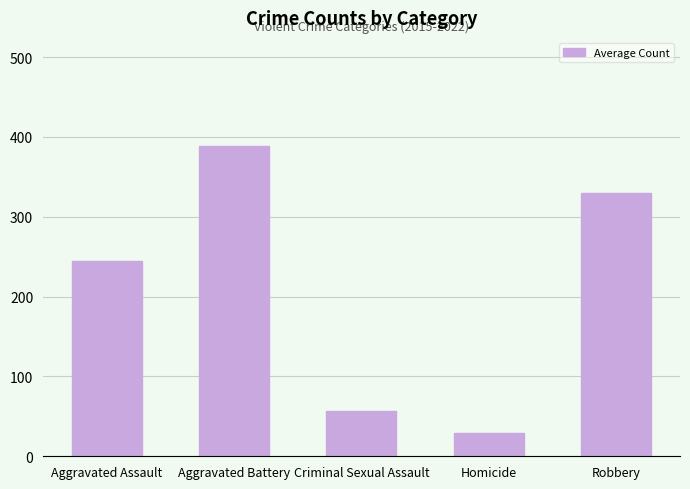

What is the maximum value shown in the chart?

388.1